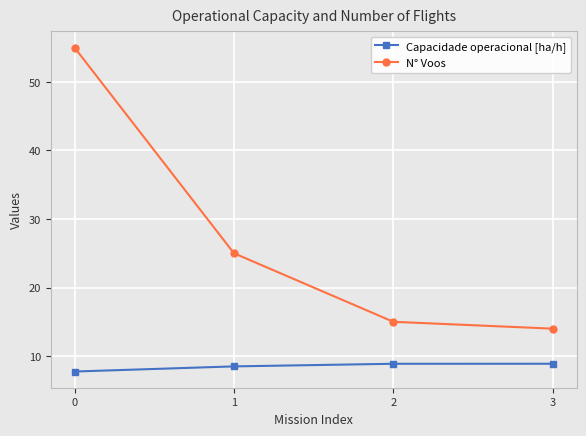

Which series has the largest total across all categories?

N° Voos